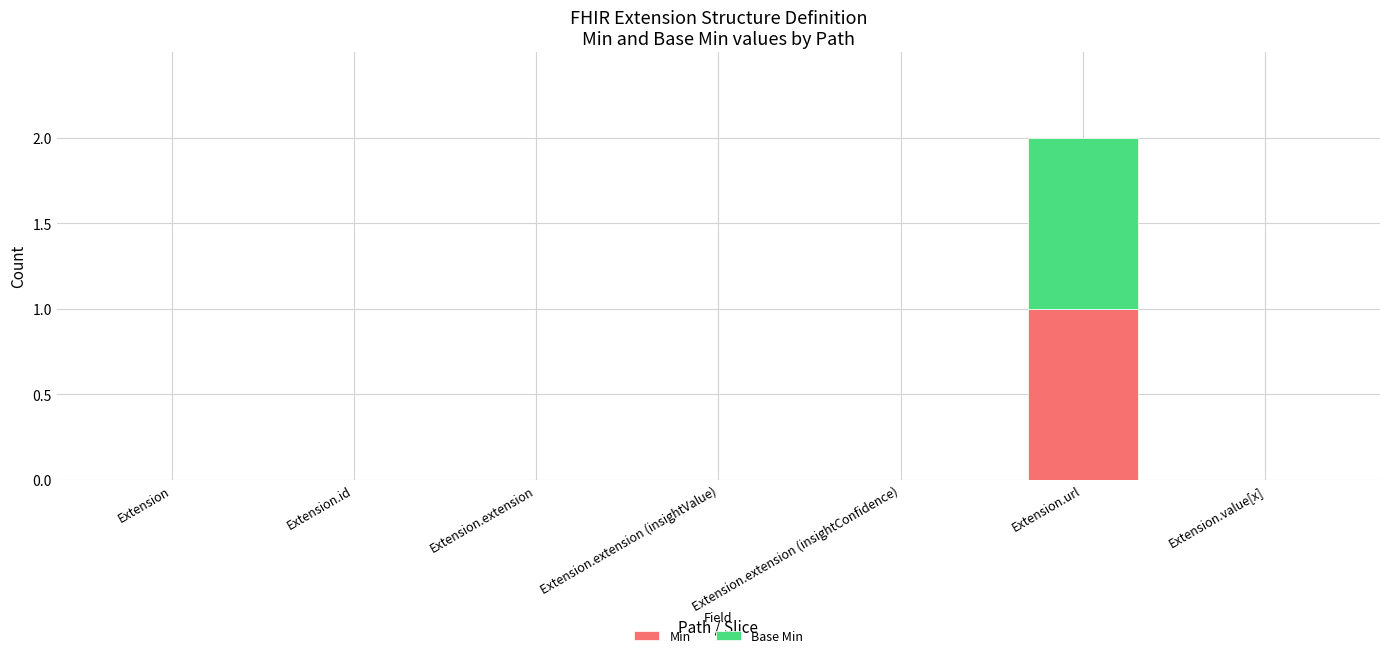

The Min series shows 0 at Extension.url. True or false?

False